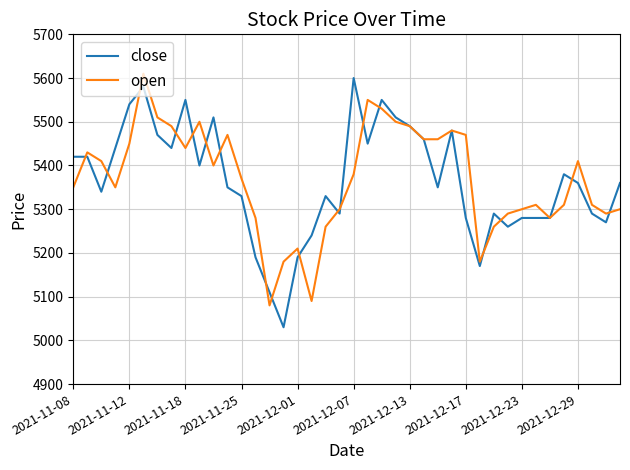

What is the smallest value displayed?

5030